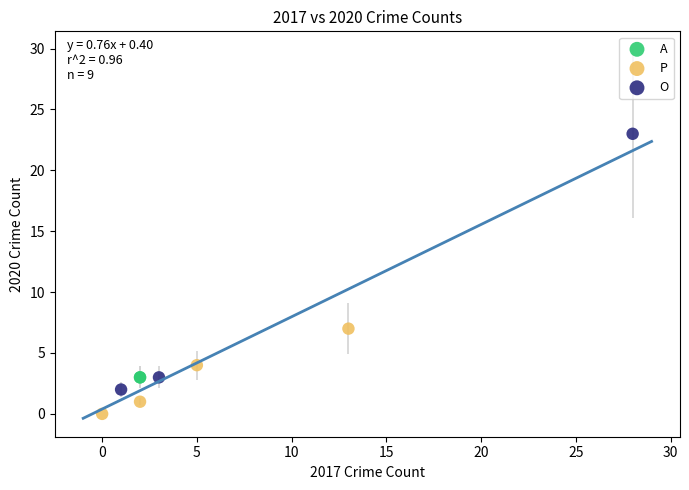

What are all the series names shown in the legend?

A, P, O